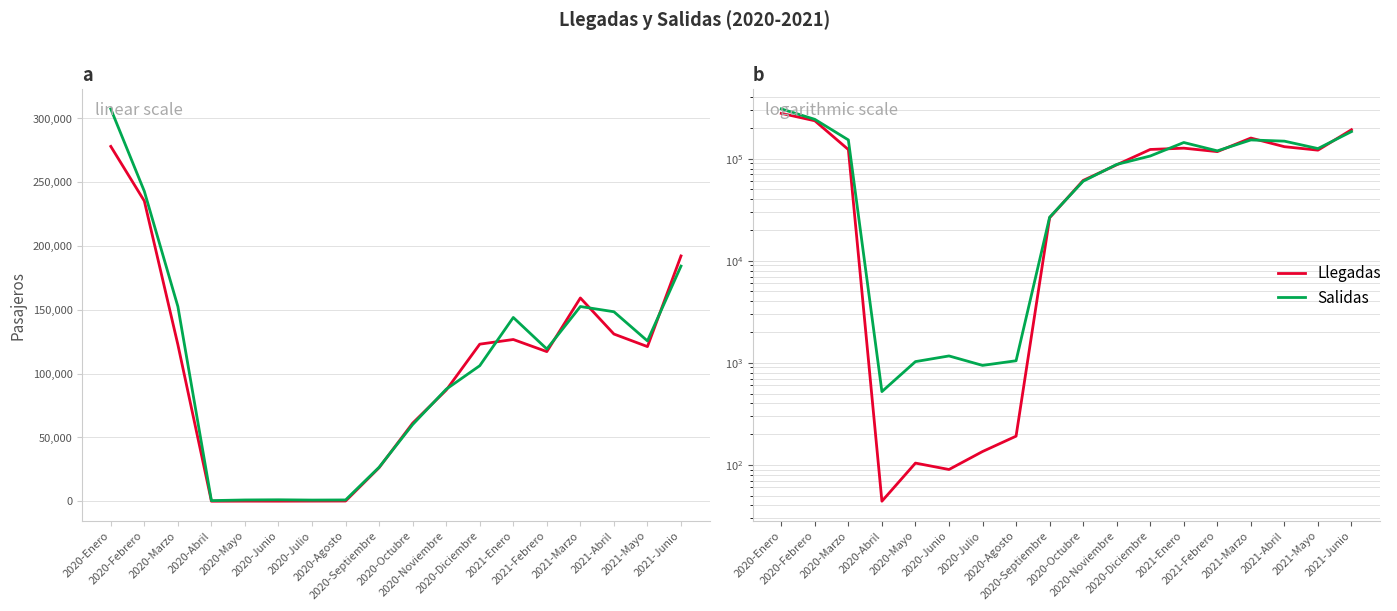

Which series ends up on top after the final intersection of Salidas and Llegadas?

Llegadas